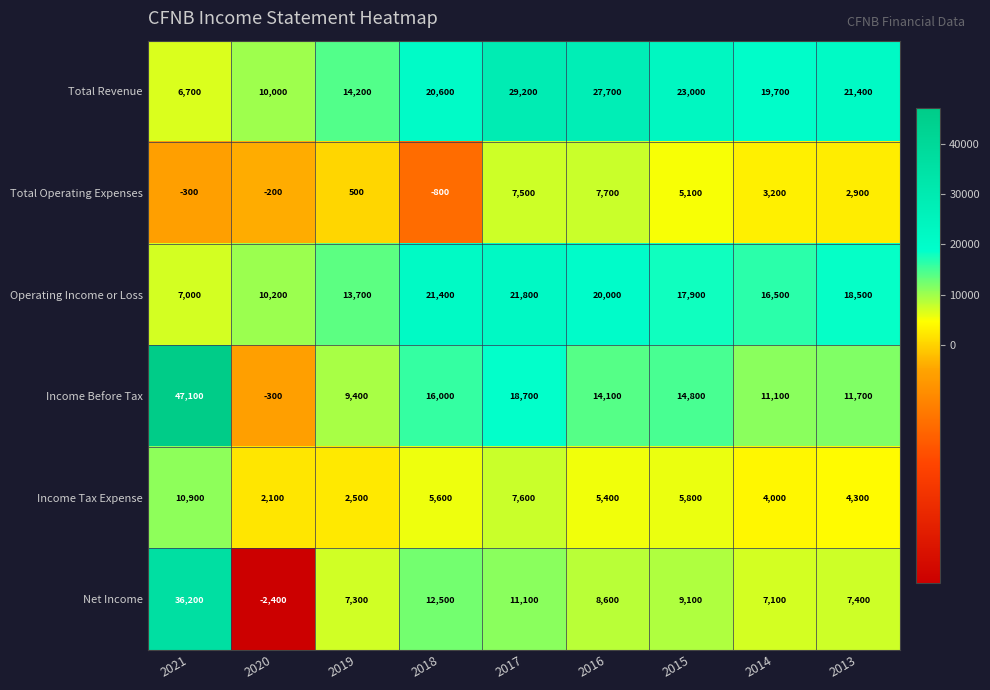

At which label does Income Before Tax first exceed 14100?

2021